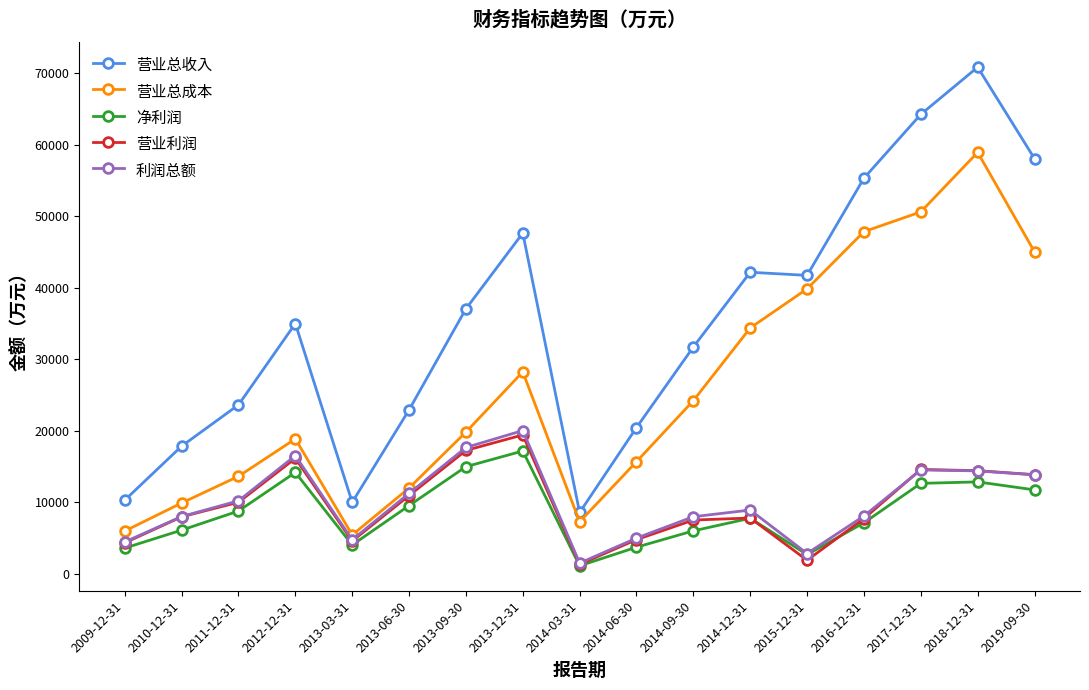

How many interior local peaks does the 营业总成本 series have?

3